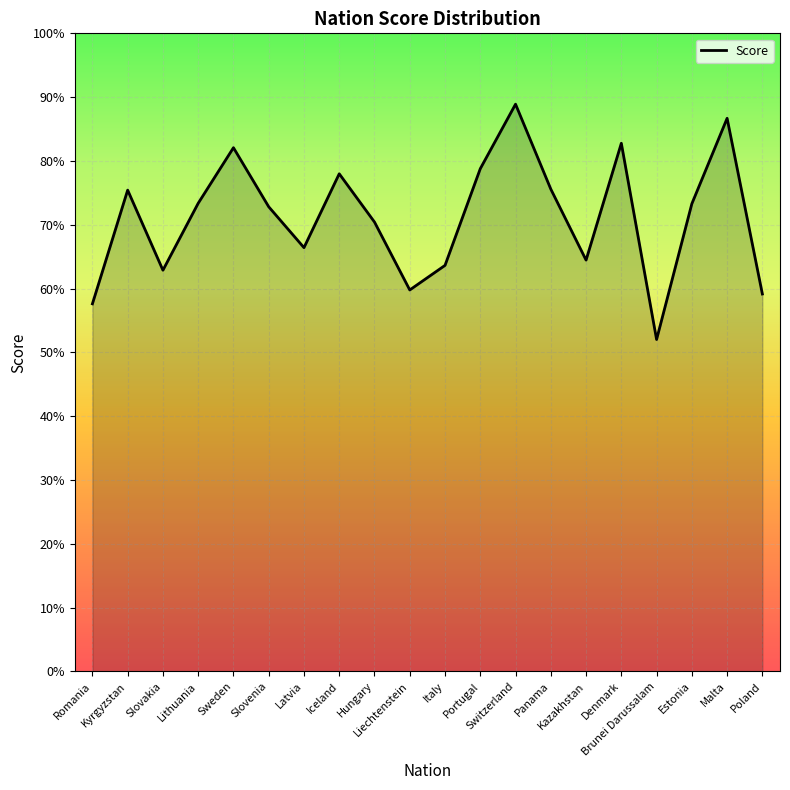

Is this an area chart (filled region under the line)?

Yes